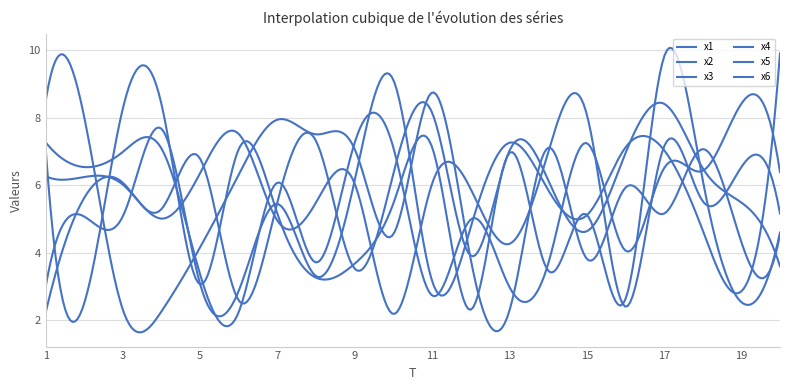

Count the number of data series in this chart.

6